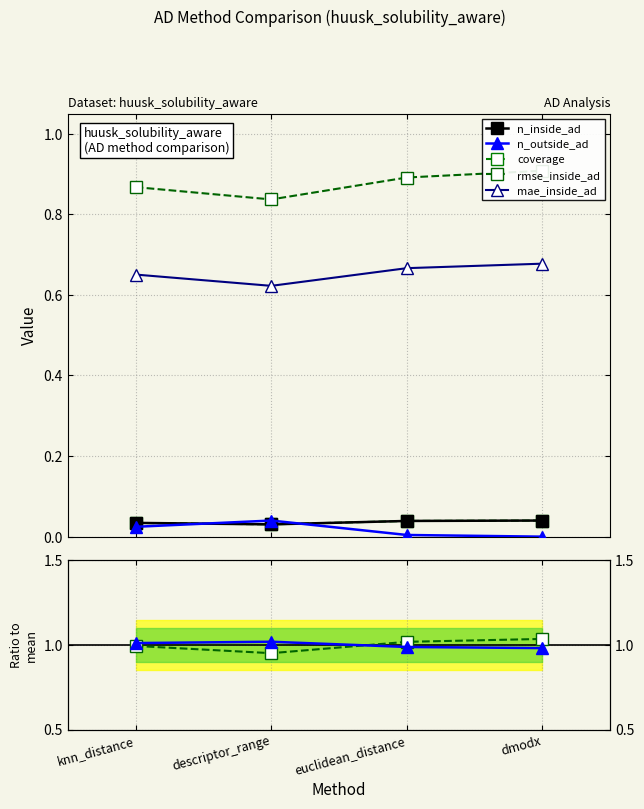

Is it true that coverage equals 0.0 at euclidean_distance?

True